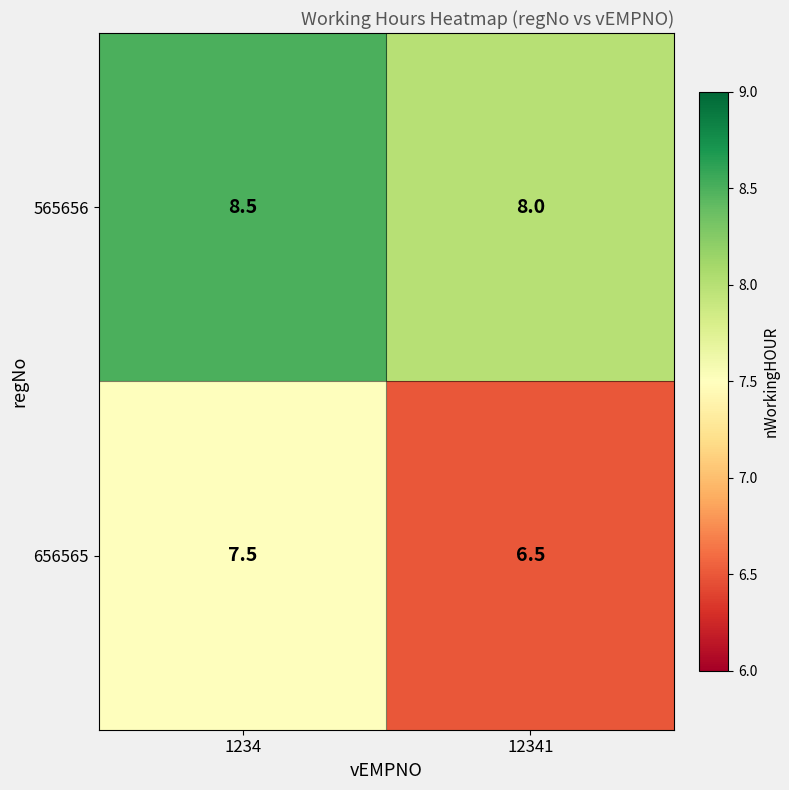

True or false: 565656 has a value of 8.0 at 12341.

True